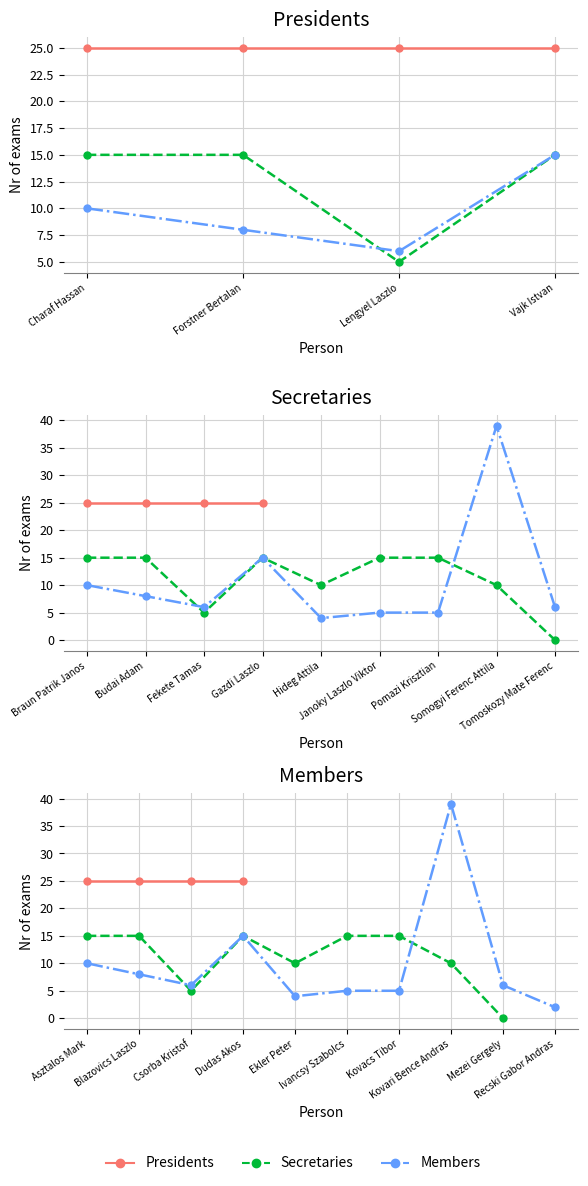

List the series in order of their overall mean, highest first.

Presidents, Secretaries, Members